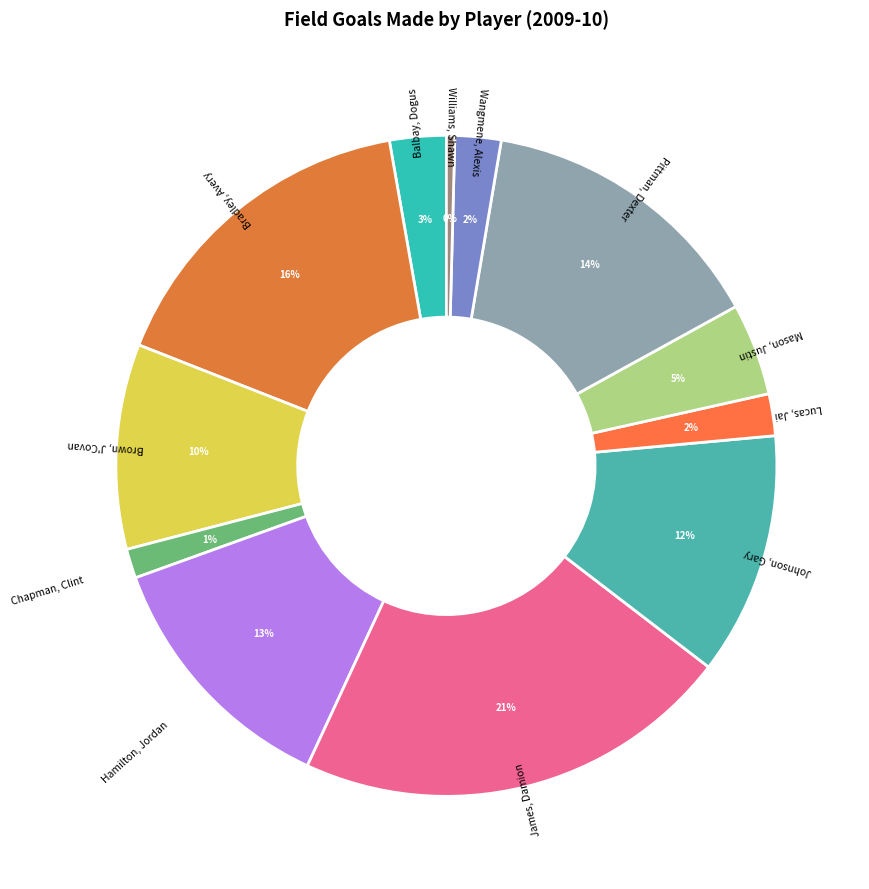

How many slices are in this pie chart?

12